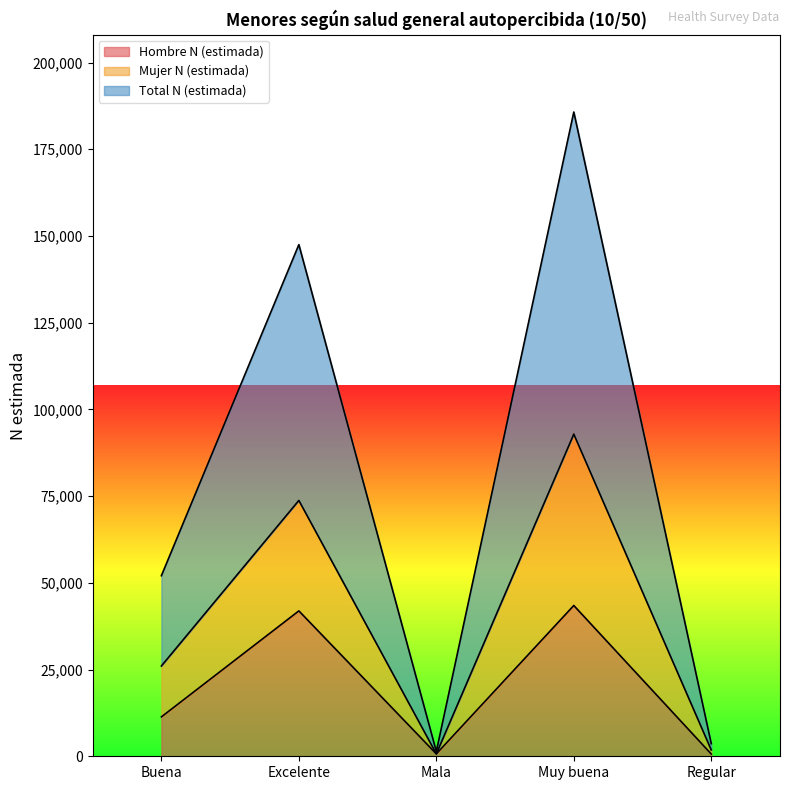

Reading right to left, list all the values displayed in this chart.

Hombre N (estimada): Regular=652	Muy buena=43469	Mala=690	Excelente=41914	Buena=11359
Mujer N (estimada): Regular=1818	Muy buena=92872	Mala=690	Excelente=73752	Buena=26032
Total N (estimada): Regular=3636	Muy buena=185744	Mala=1380	Excelente=147505	Buena=52064